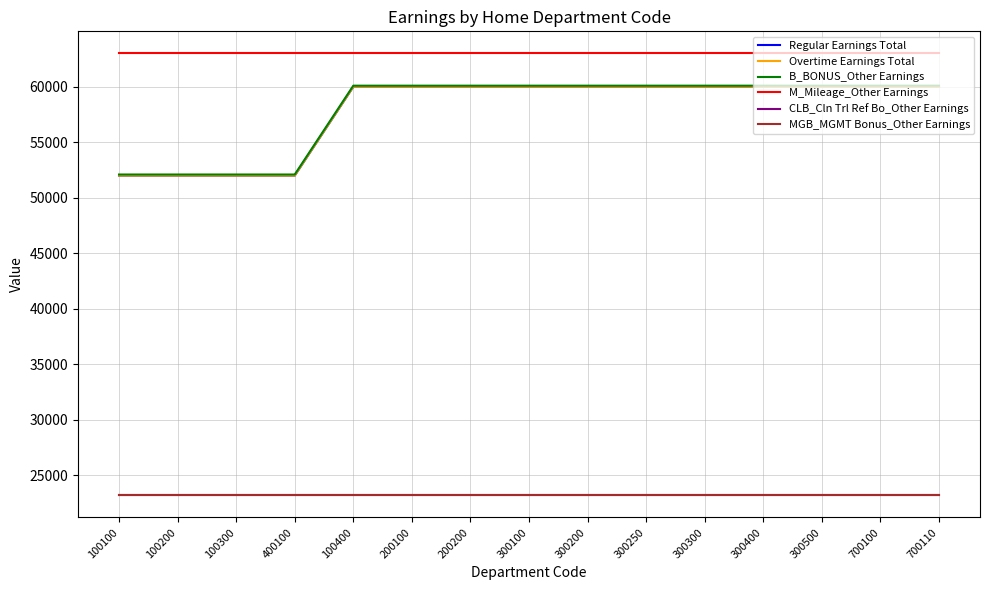

What is the difference between the highest and lowest values at 100100?

39805